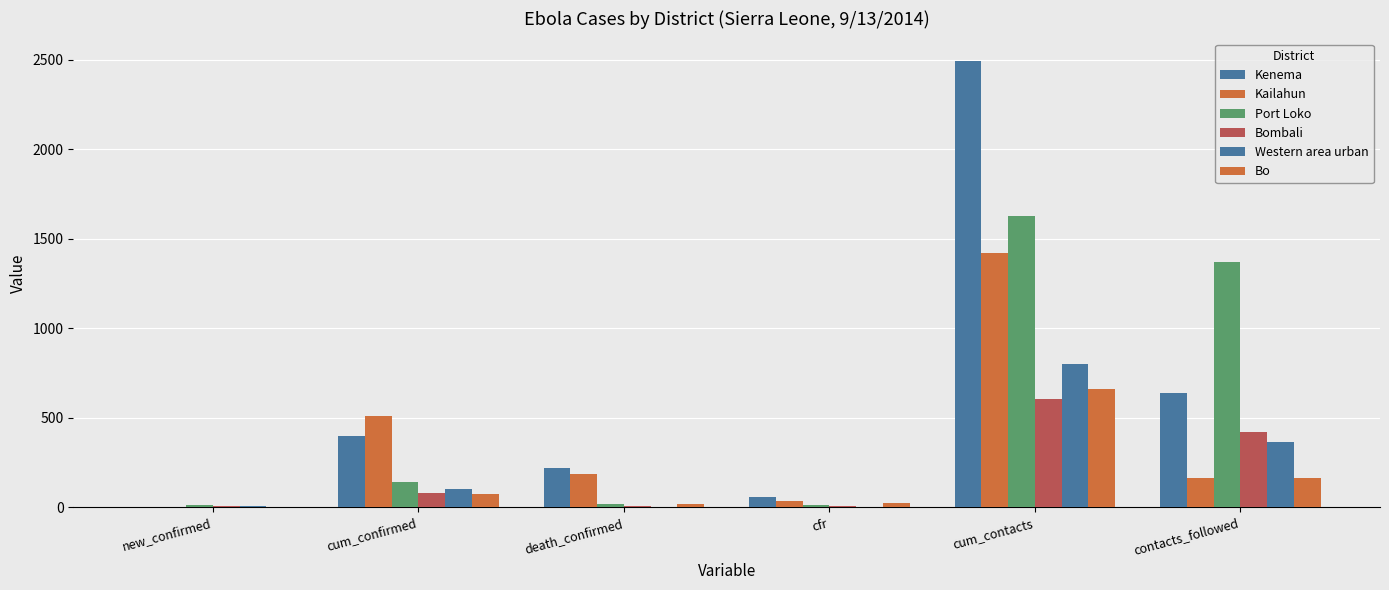

How many values in Kenema are above zero?

5